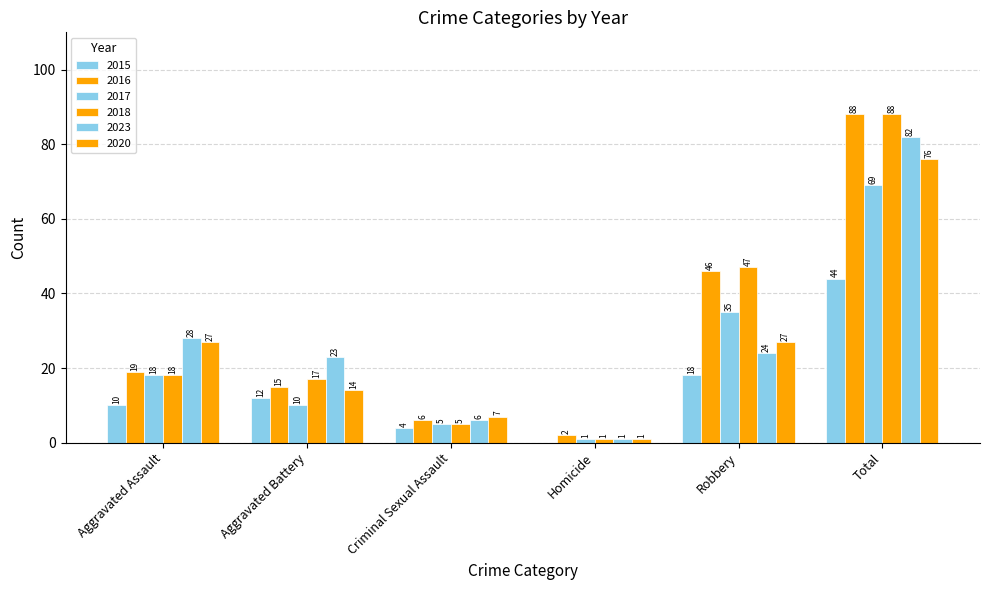

How many series are shown in this chart?

6